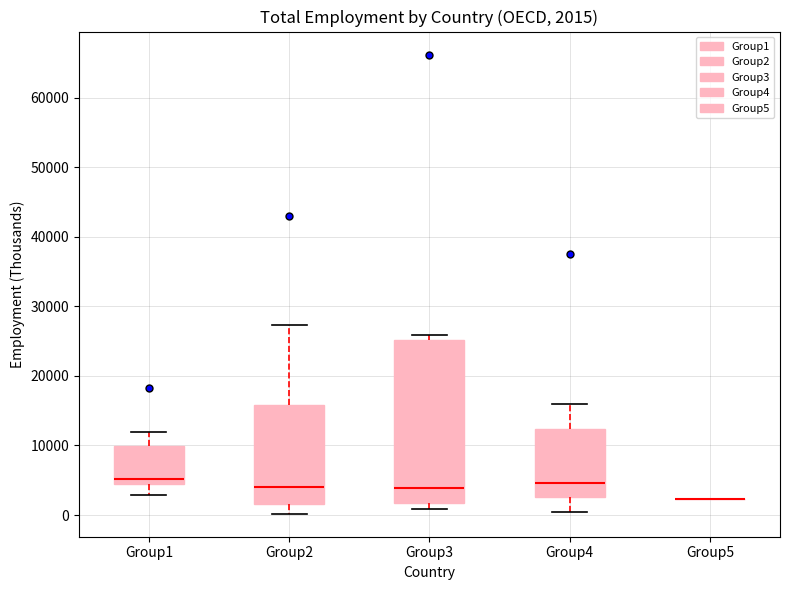

Which box is the tallest, from its lower edge to its upper edge?

Group3